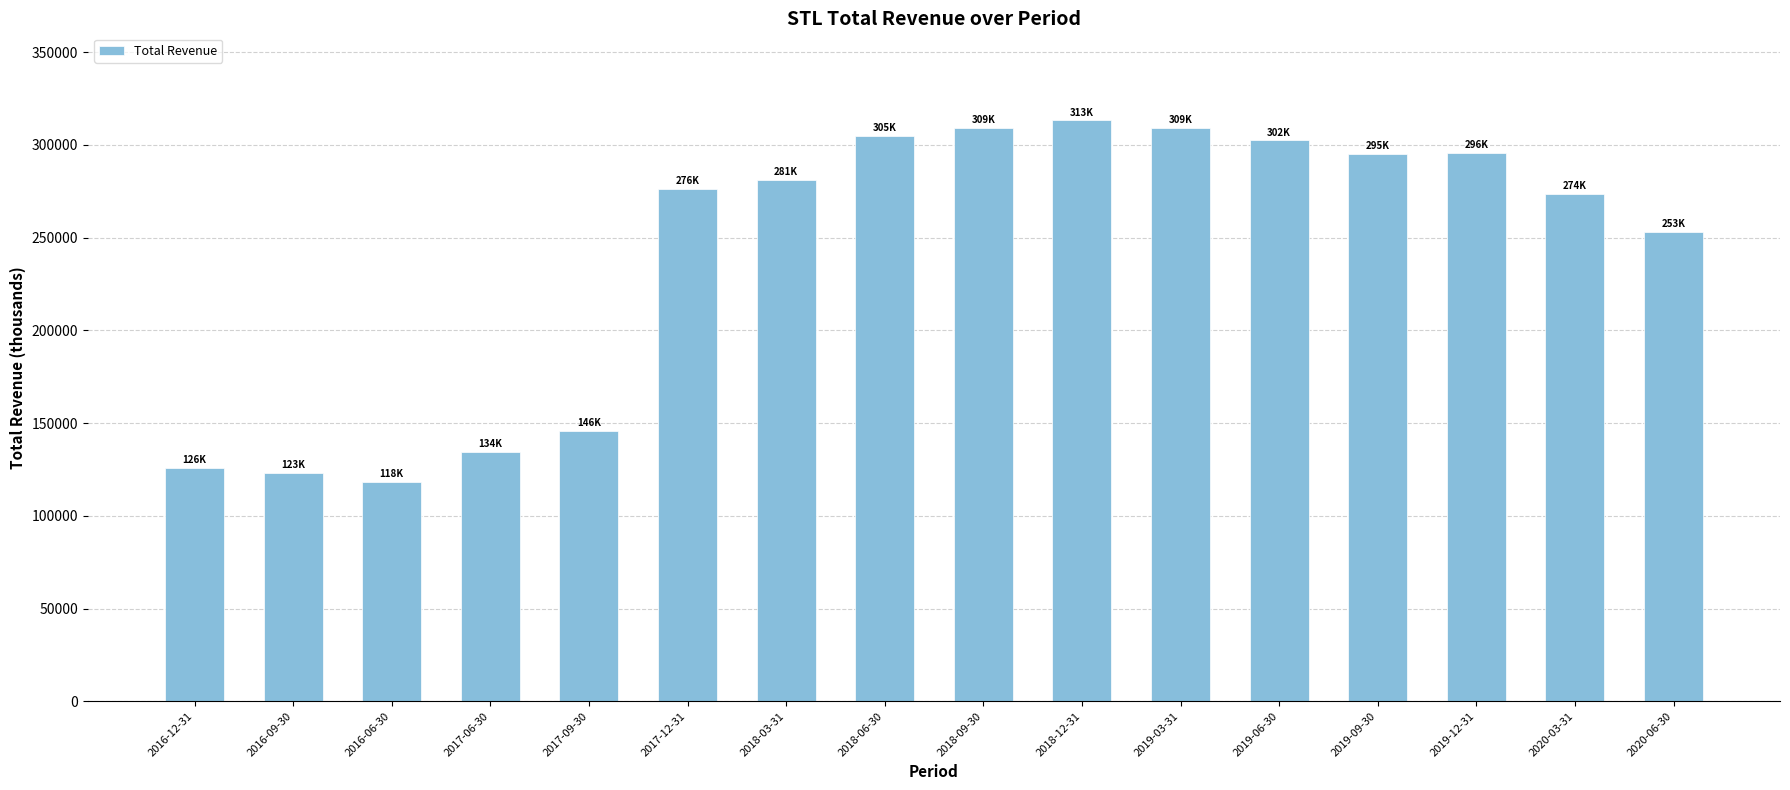

What is the greatest value displayed?

313200